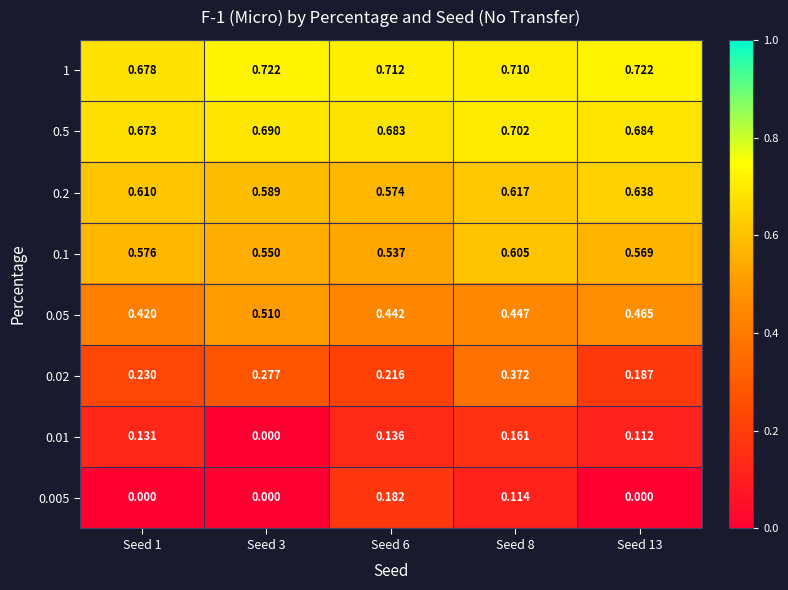

Is the value of 0.005 at Seed 8 greater than the value of 0.05 at Seed 13?

No